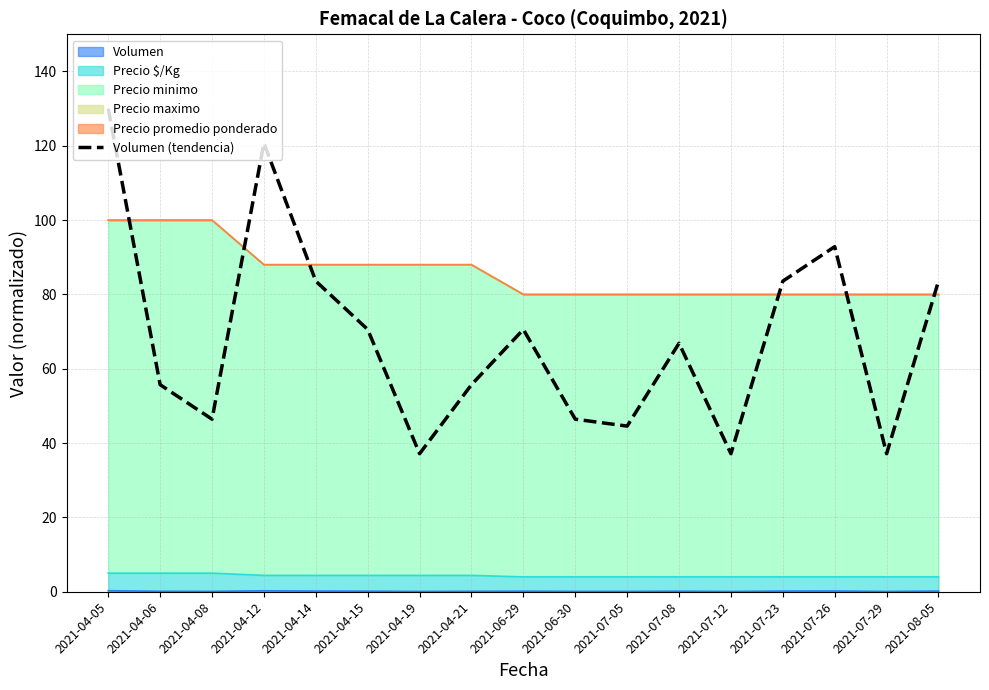

What is the sum of the values at 2021-07-29 and 2021-06-29?

107.7